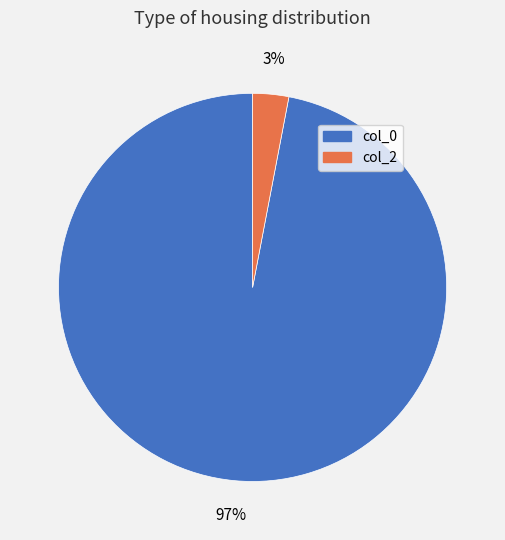

Is there a majority slice in this chart?

Yes